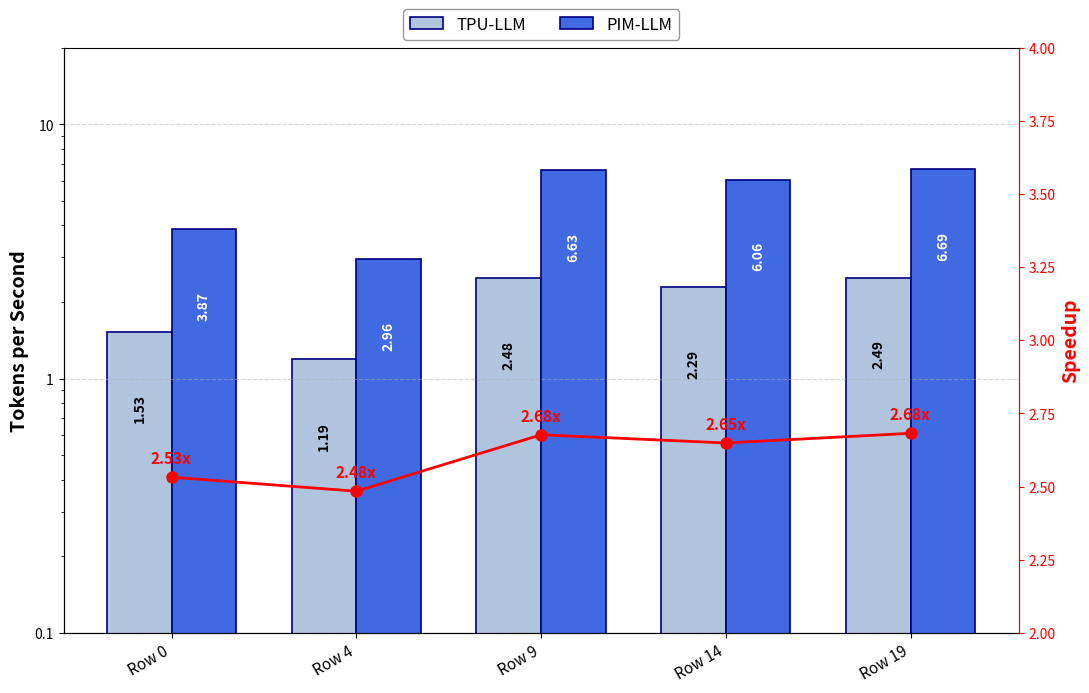

At how many categories does at least one series exceed 2?

5